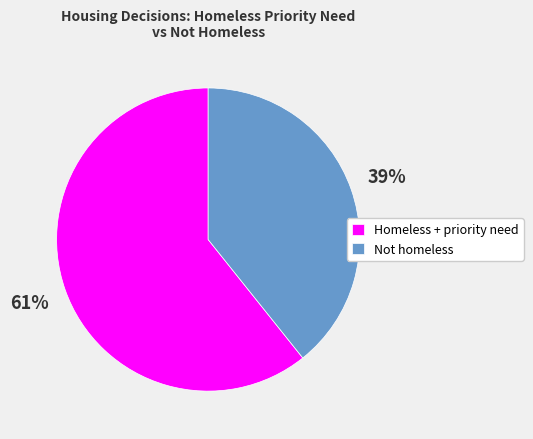

The Not homeless slice represents 39% of the pie. True or false?

True